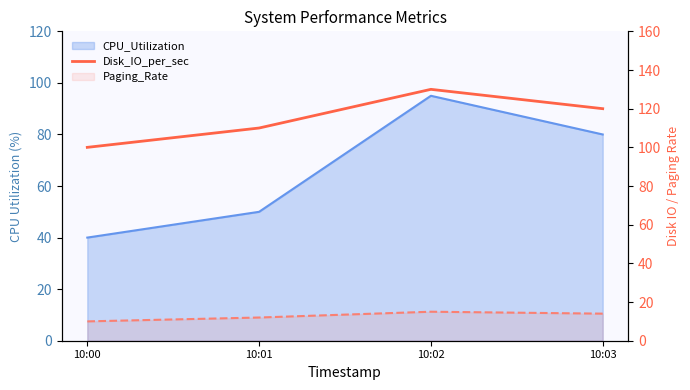

The value at 10:01 is 148. True or false?

False